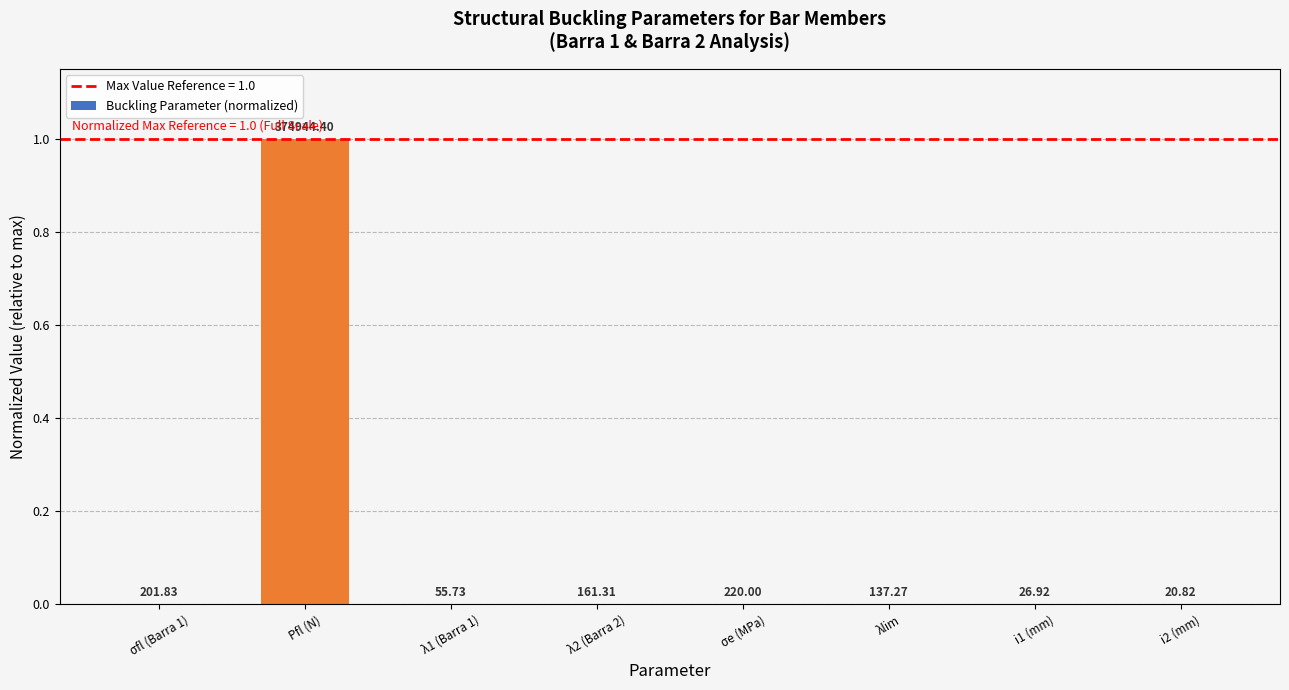

Is it true that the value at λlim is 0.0?

False